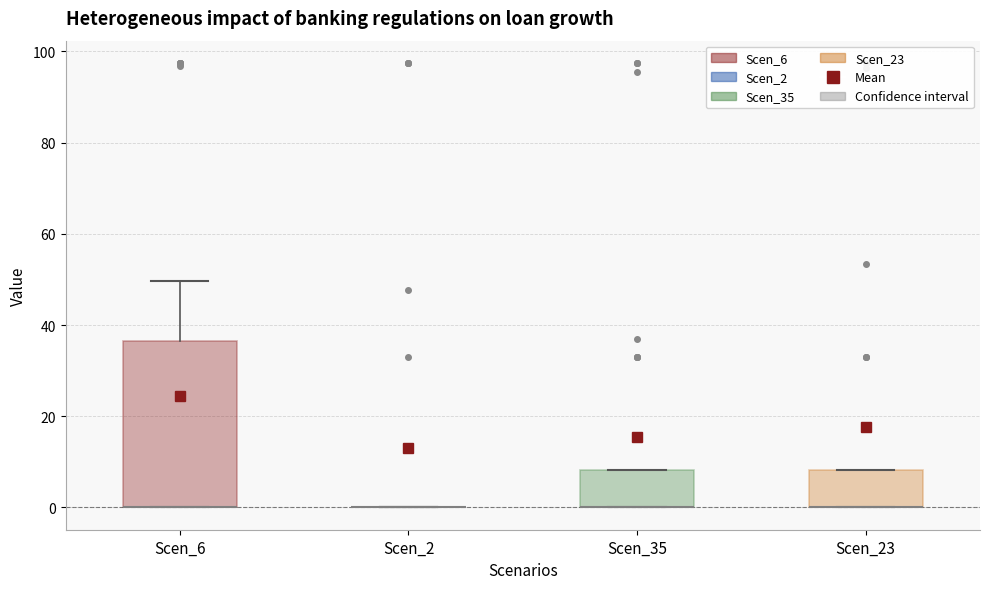

Which box is the tallest, from its lower edge to its upper edge?

Scen_6